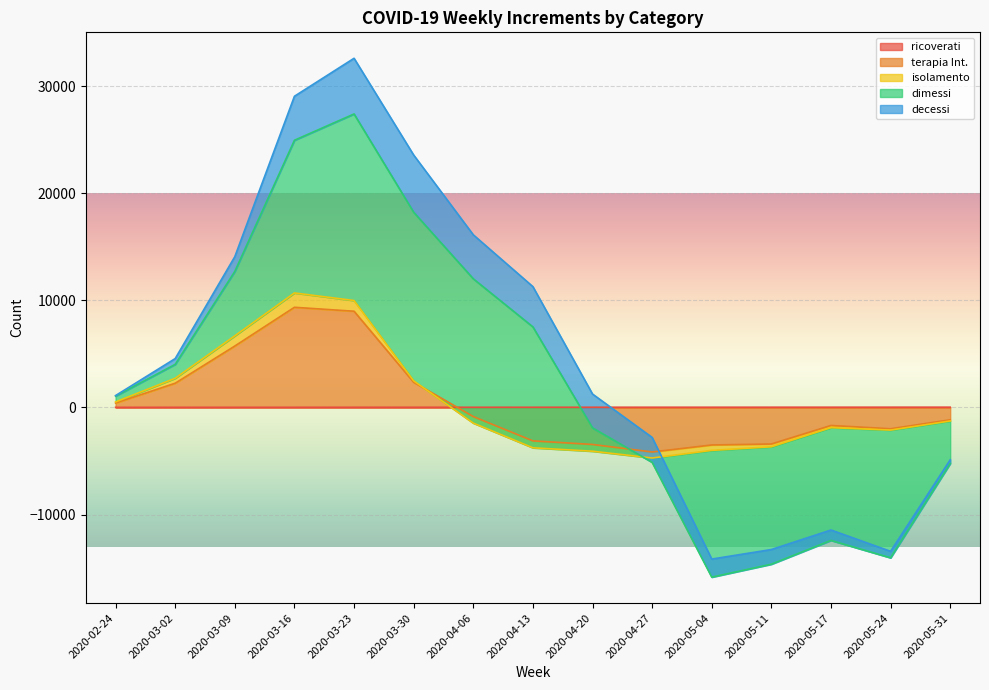

Is it true that dimessi equals 11268 at 2020-03-23?

False